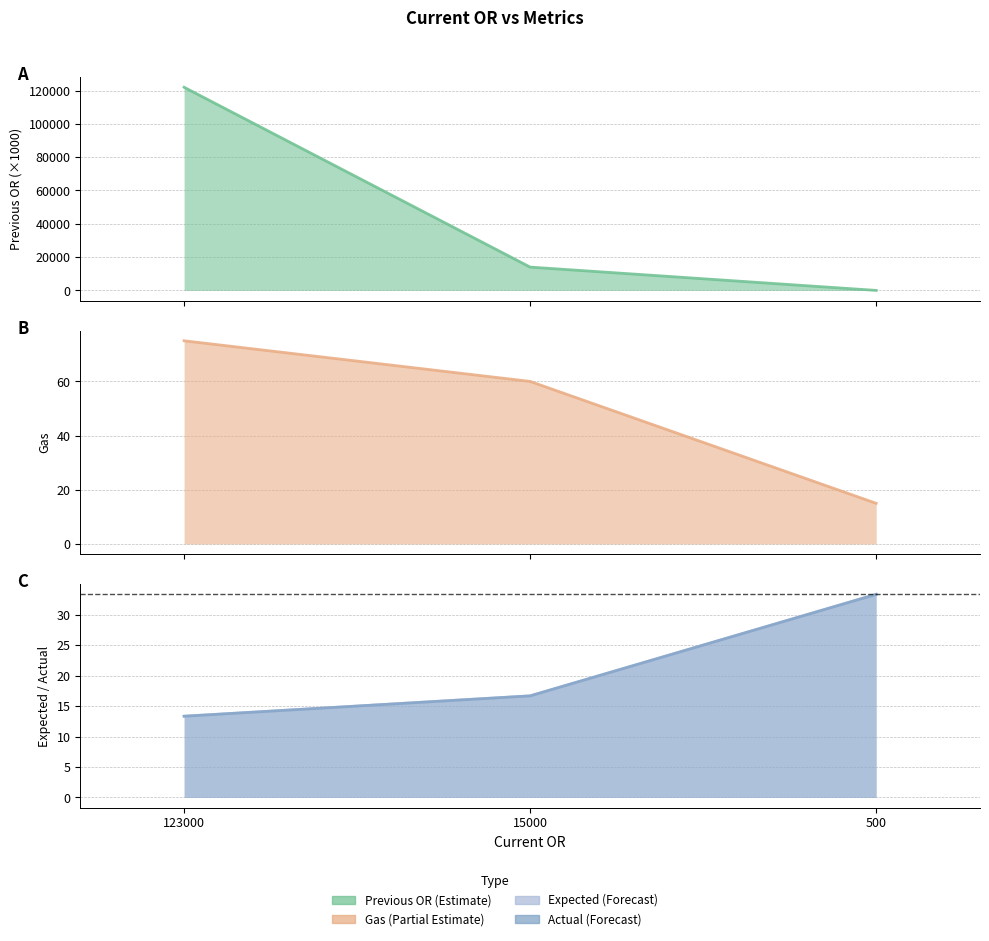

What is the average value of the Previous OR series?

45333.3